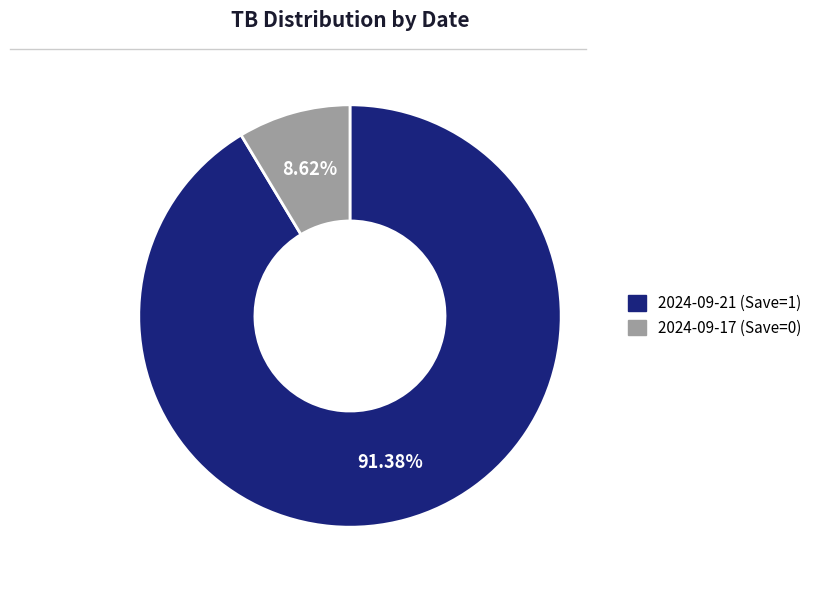

What is the majority slice?

2024-09-21 (Save=1)